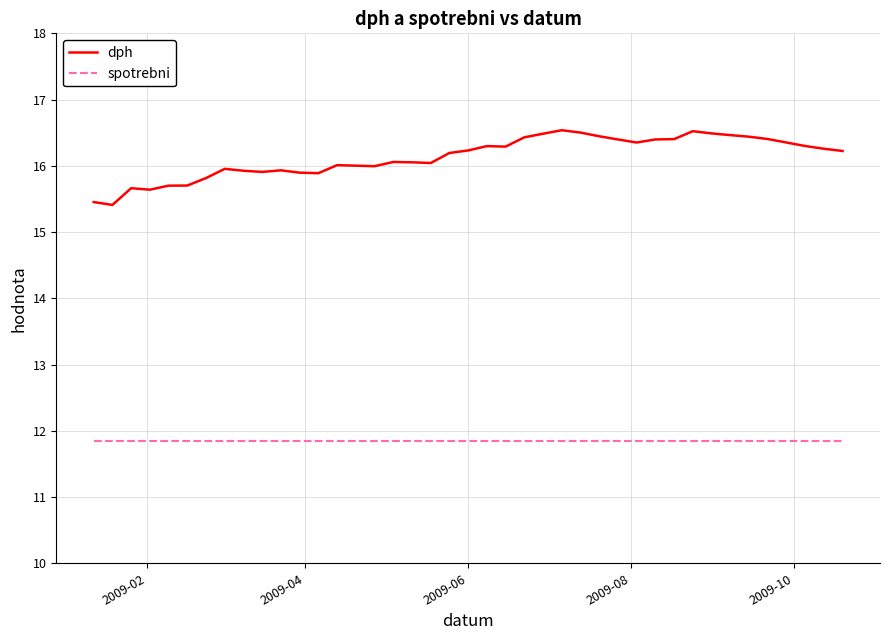

List the series in order of their overall mean, highest first.

dph, spotrebni